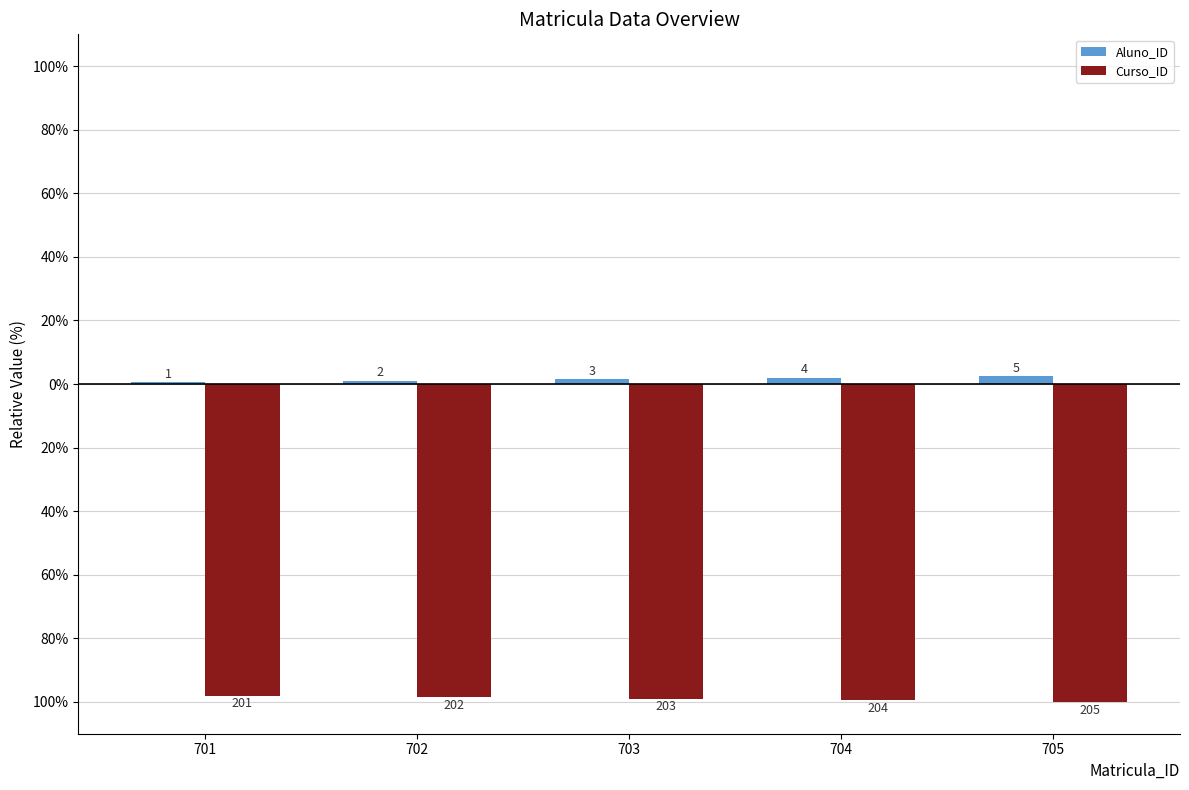

Does the chart contain stacked bars?

No